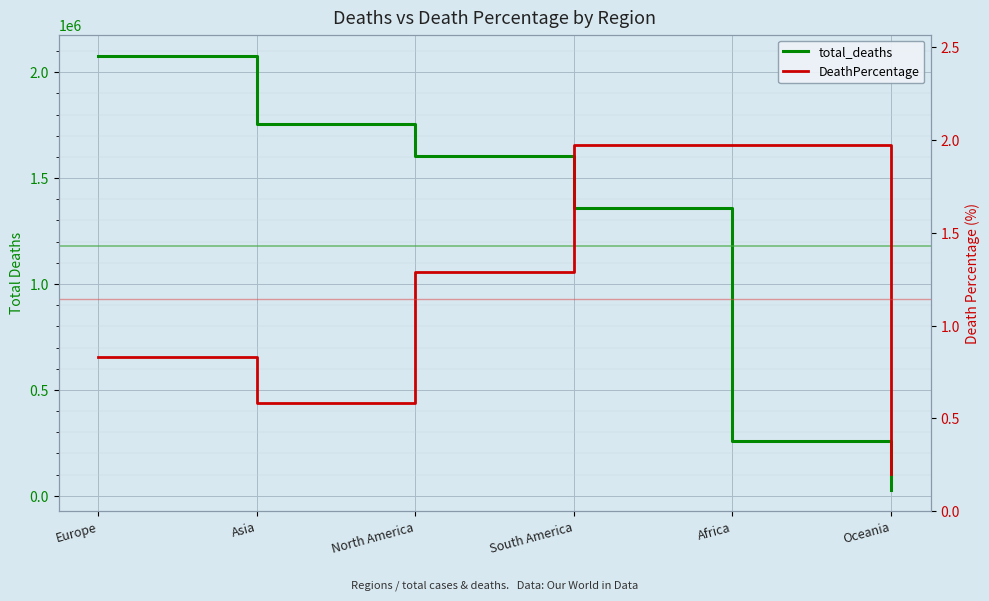

True or false: total_deaths and DeathPercentage intersect in this chart.

False